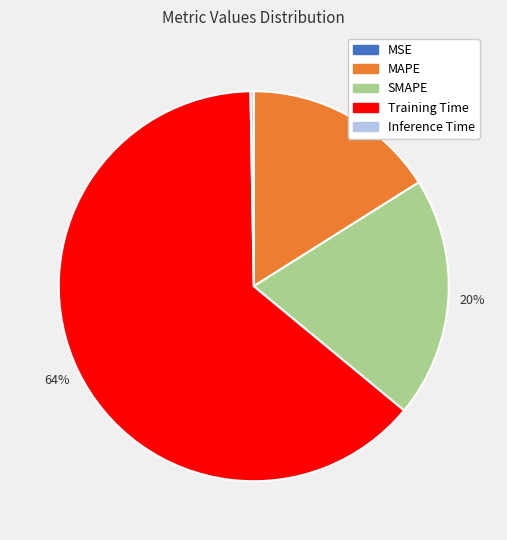

What is the largest slice in the pie chart?

Training Time